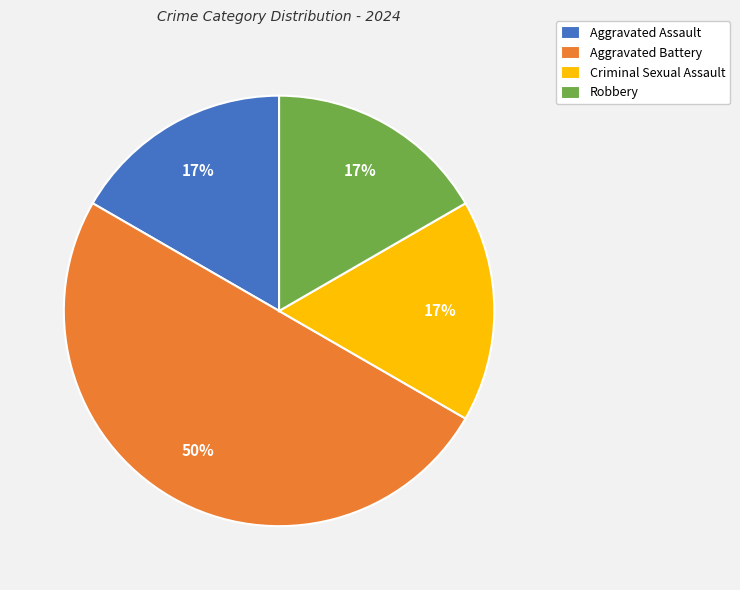

Do Criminal Sexual Assault and Aggravated Battery together represent more than half of the pie?

Yes